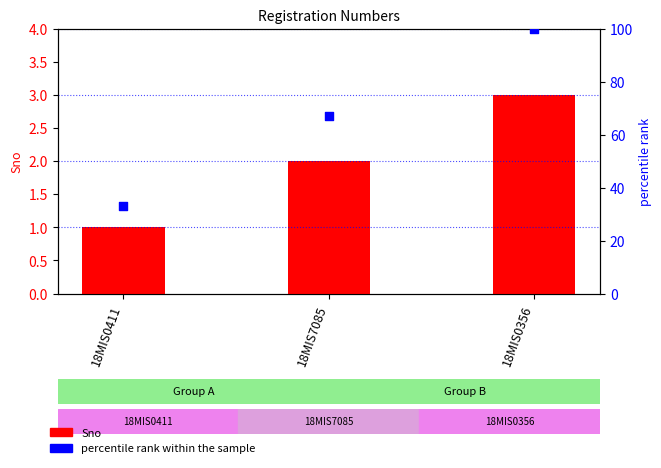

At which category is the sum across all series the highest?

18MIS0356